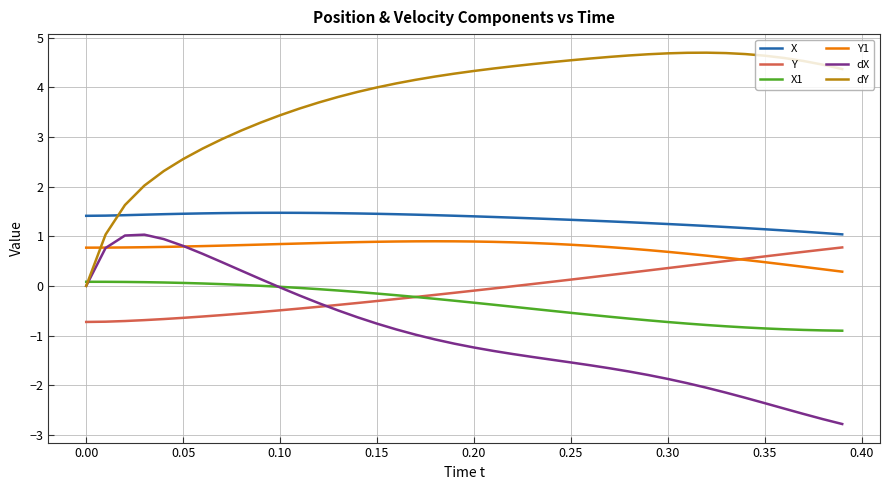

Which series has the largest total across all categories?

dY